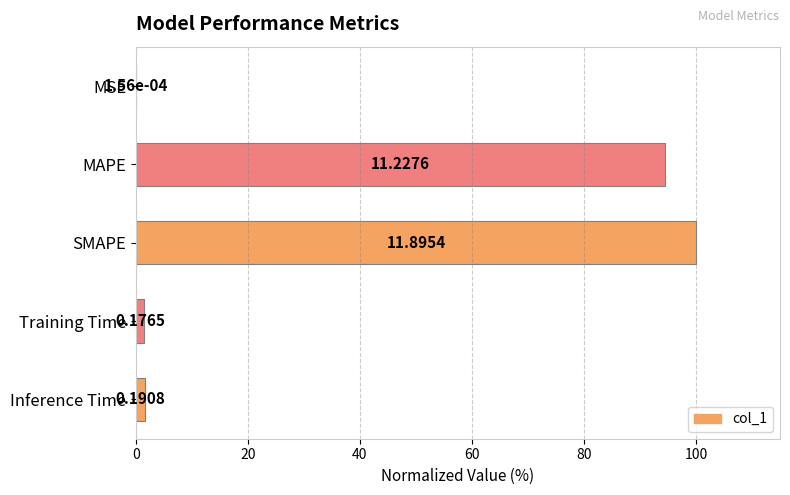

Are the bars horizontal?

Yes